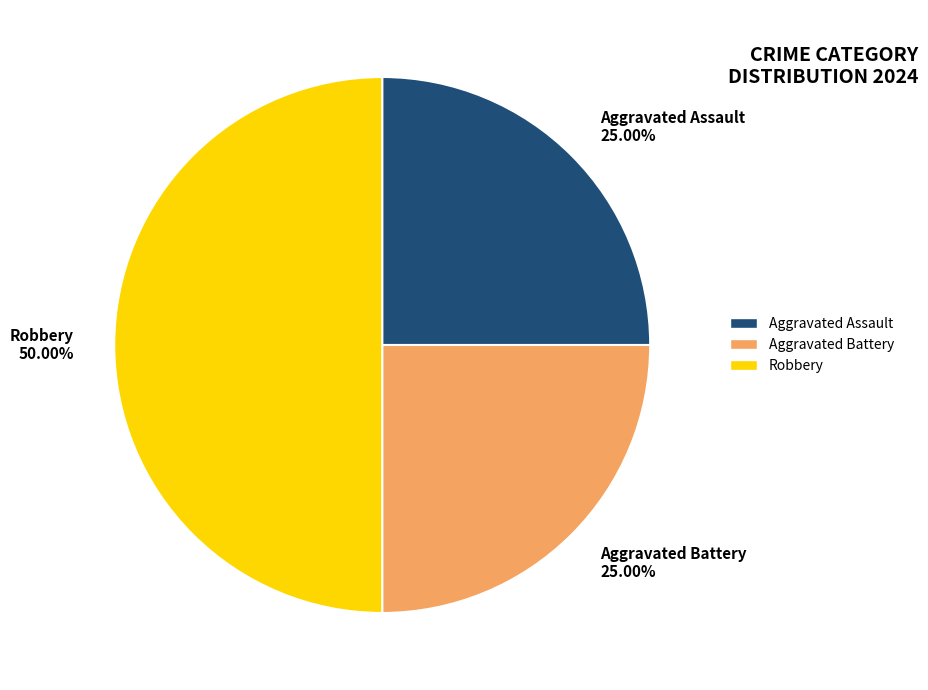

Is Aggravated Battery 25.00% the majority of the pie?

No